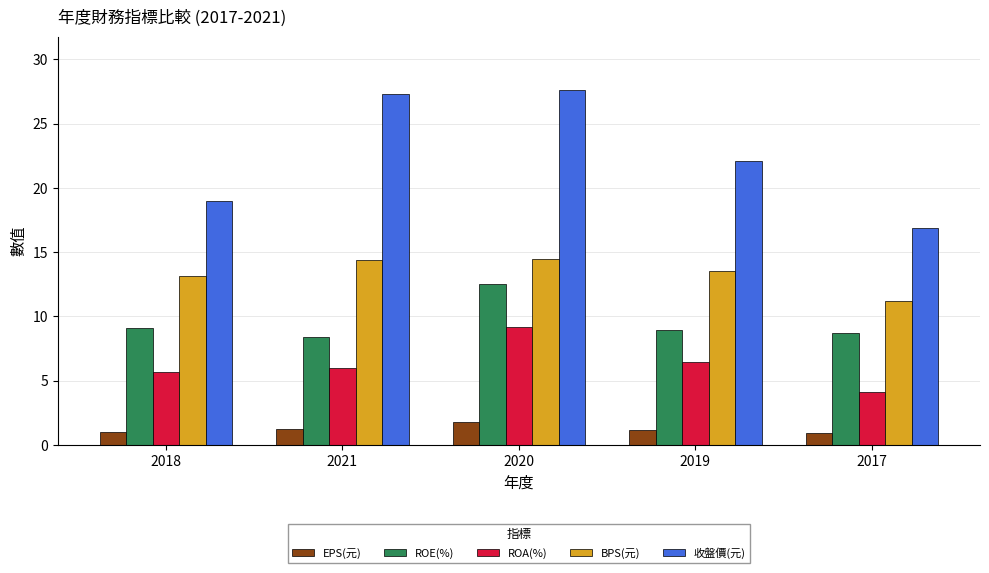

What is the spread (max minus min) of values at 2018?

18.0